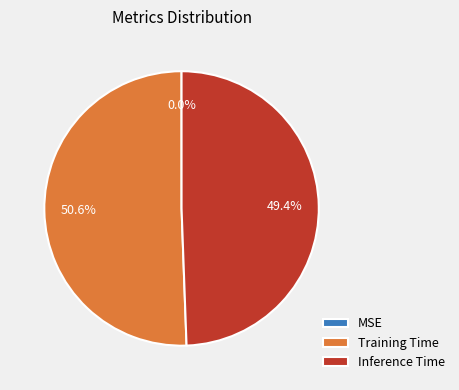

To the nearest percent, what is the difference between the Training Time and Inference Time slice percentages?

1%